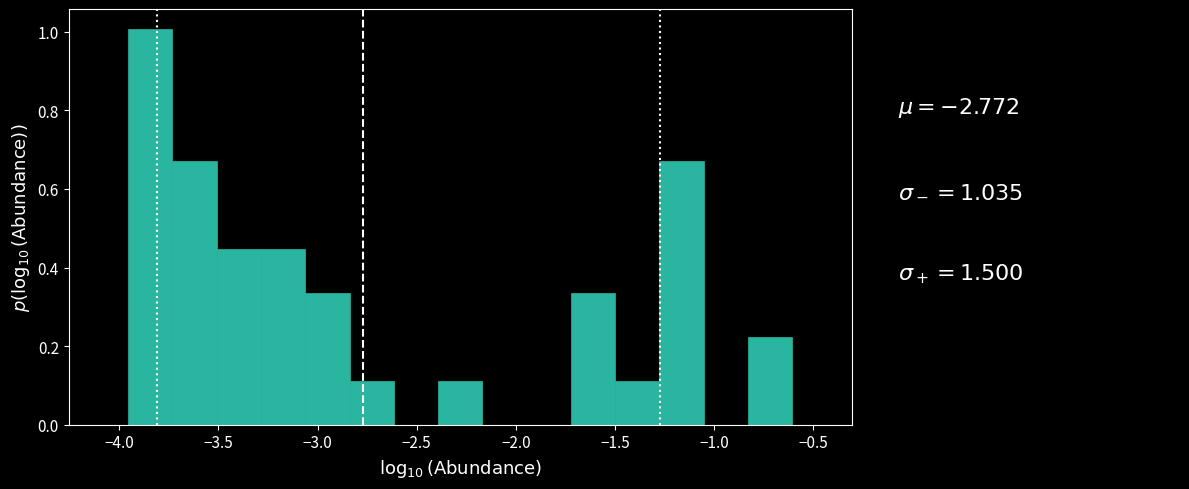

Reading left to right, list every bar in this chart as the range it spans on the x-axis followed by its height. Neither the bar edges nor the heights are printed on the chart, so give them approximately, as read against the axes.

-3.95 to -3.75: 1.00
-3.75 to -3.50: 0.68
-3.50 to -3.30: 0.44
-3.30 to -3.05: 0.44
-3.05 to -2.85: 0.34
-2.85 to -2.60: 0.12
-2.60 to -2.40: 0
-2.40 to -2.15: 0.12
-2.15 to -1.95: 0
-1.95 to -1.70: 0
-1.70 to -1.50: 0.34
-1.50 to -1.30: 0.12
-1.30 to -1.05: 0.68
-1.05 to -0.85: 0
-0.85 to -0.60: 0.22